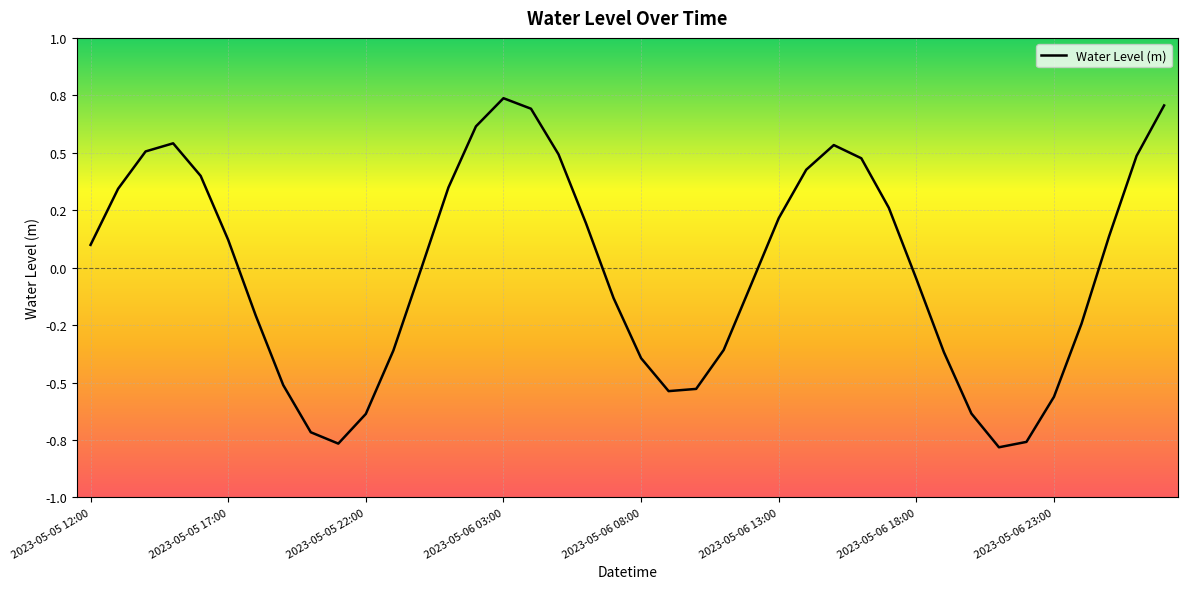

Is this an area chart (filled region under the line)?

No